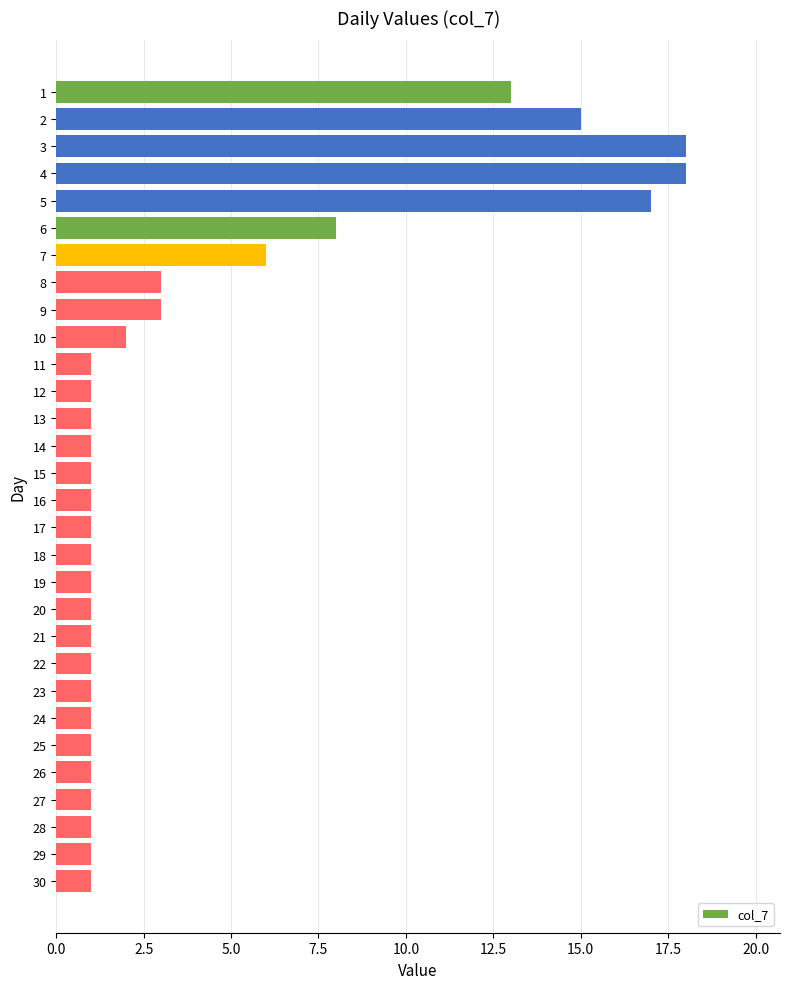

What is the ratio of the value at 9 to the value at 22?

3.0